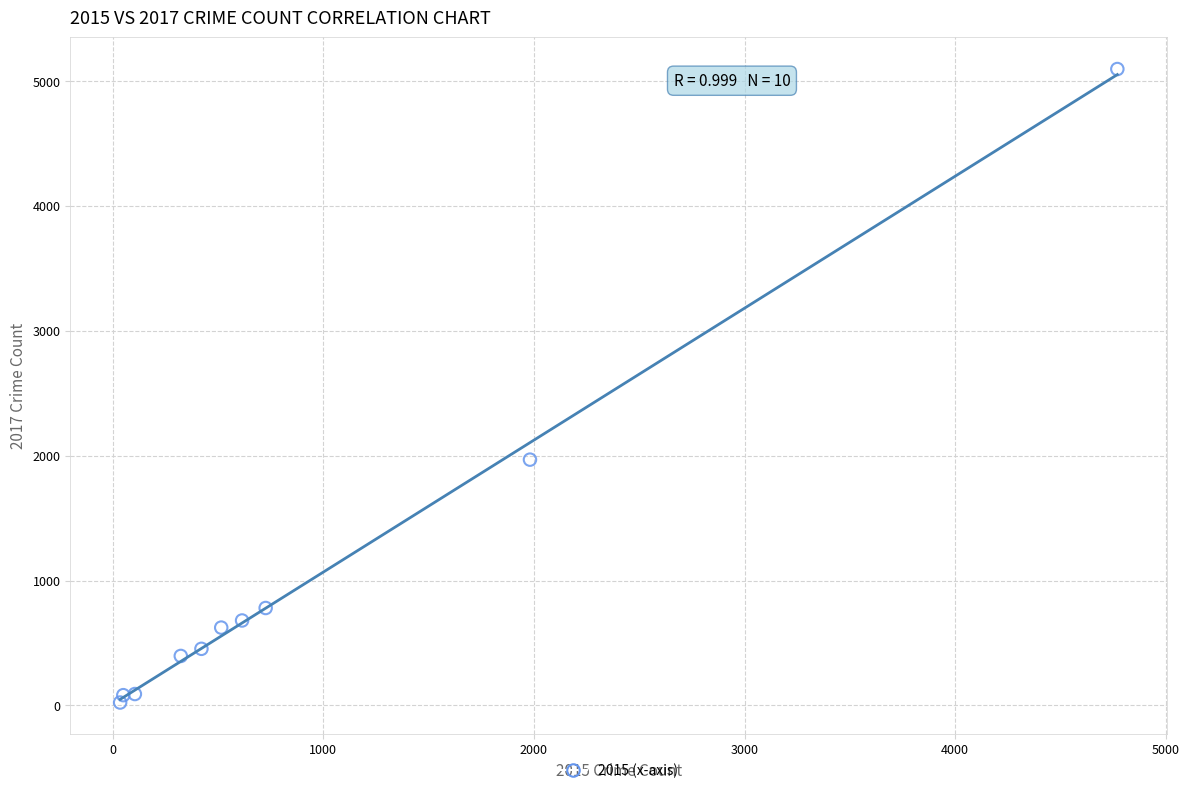

What Y value in the scatter plot is closest to 2559?

1968